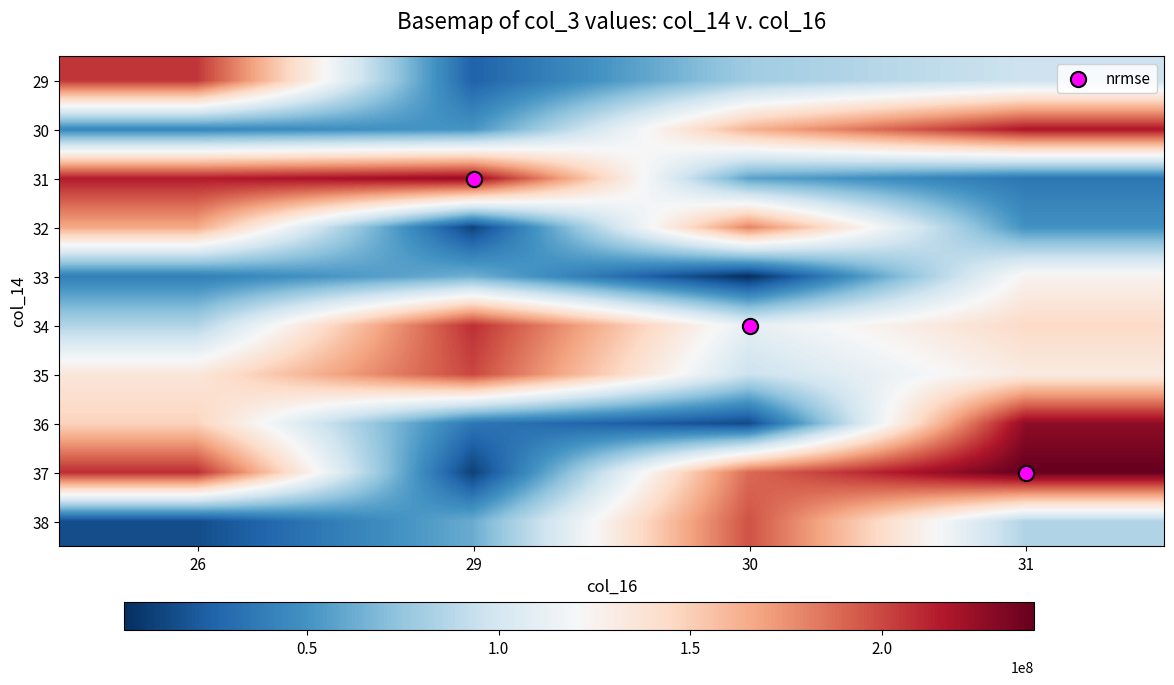

What is the difference between the highest and lowest values at 26?

198994696